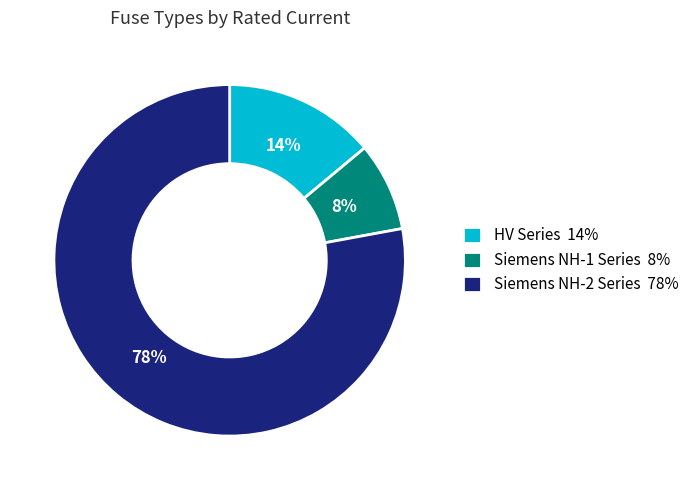

Is there a majority slice in this chart?

Yes